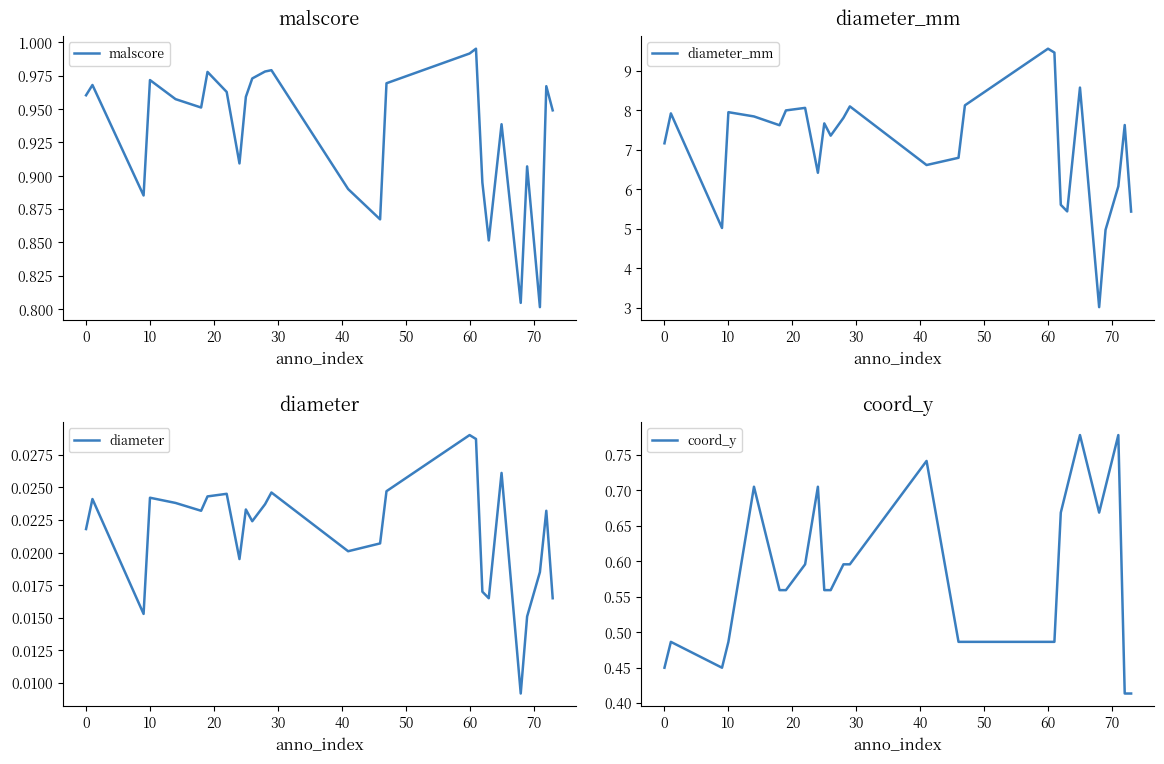

What is the maximum value for diameter_mm?

9.6